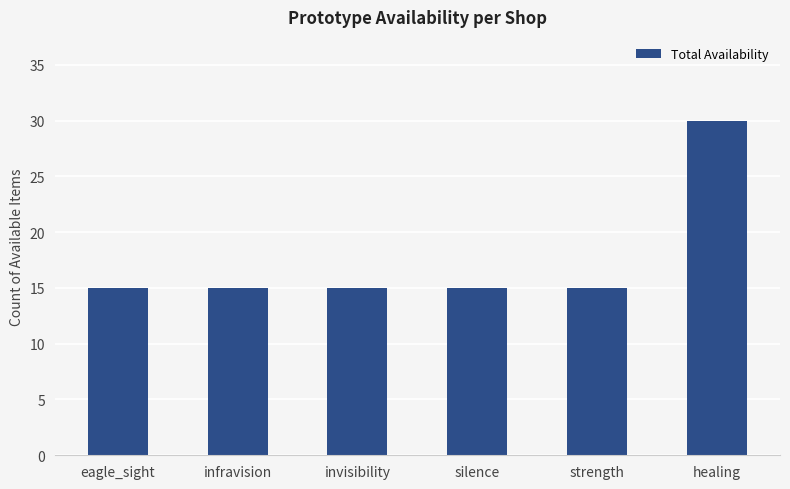

How many categories are shown in the chart?

6